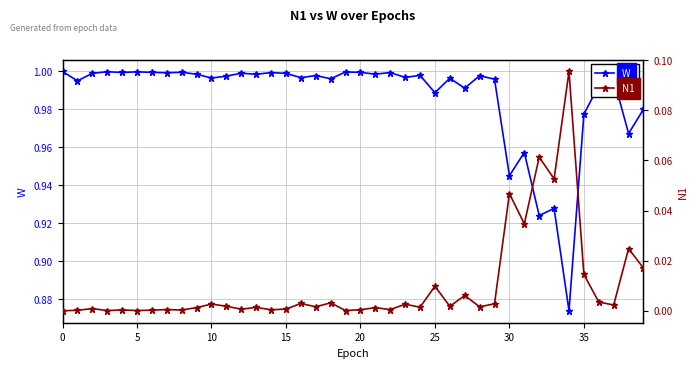

True or false: N1 has more than 1 points higher than both neighbors.

True